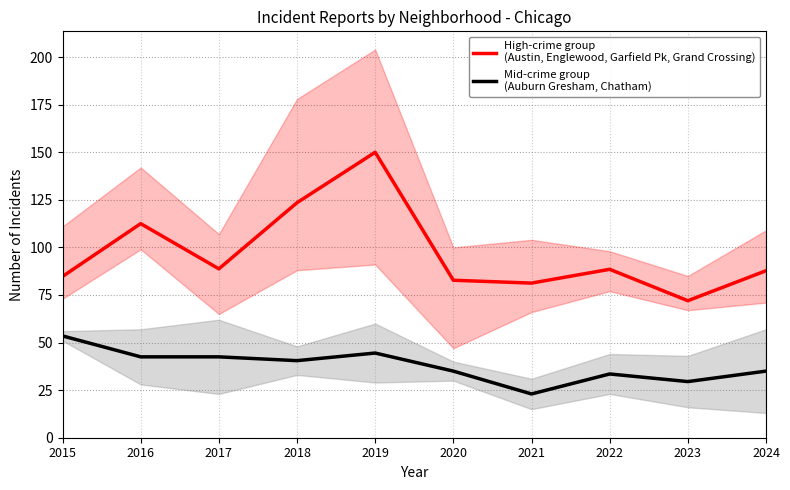

At which category is the sum across all series the highest?

2019